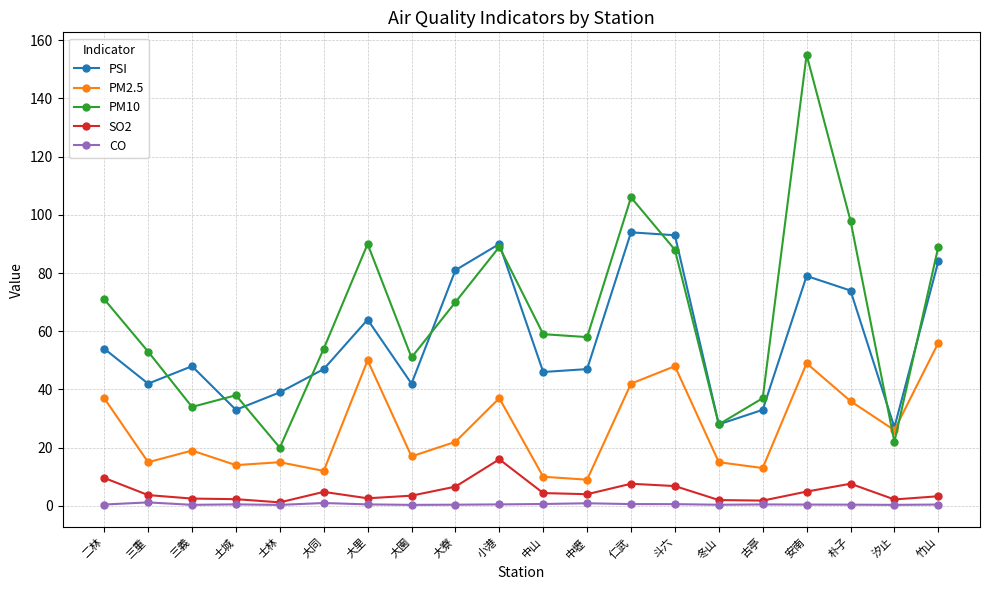

True or false: PM2.5 has a value of 19.0 at 三義.

True